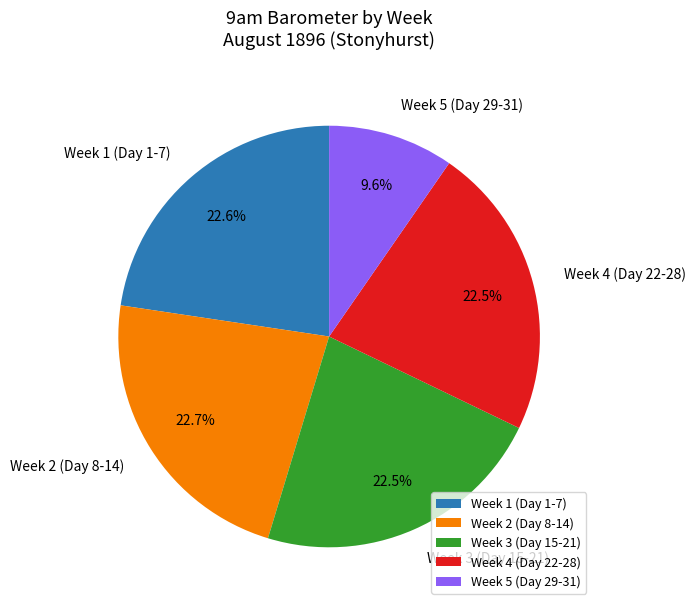

How many segments does this pie chart have?

5